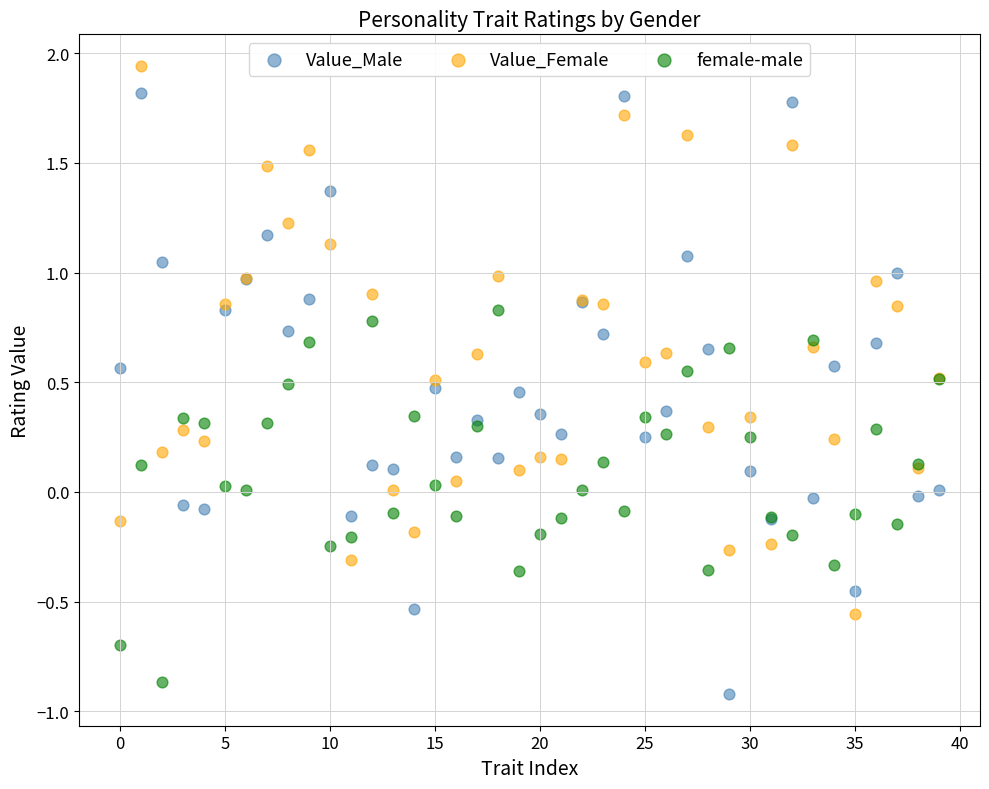

Which series has the widest spread of Y values?

Value_Male